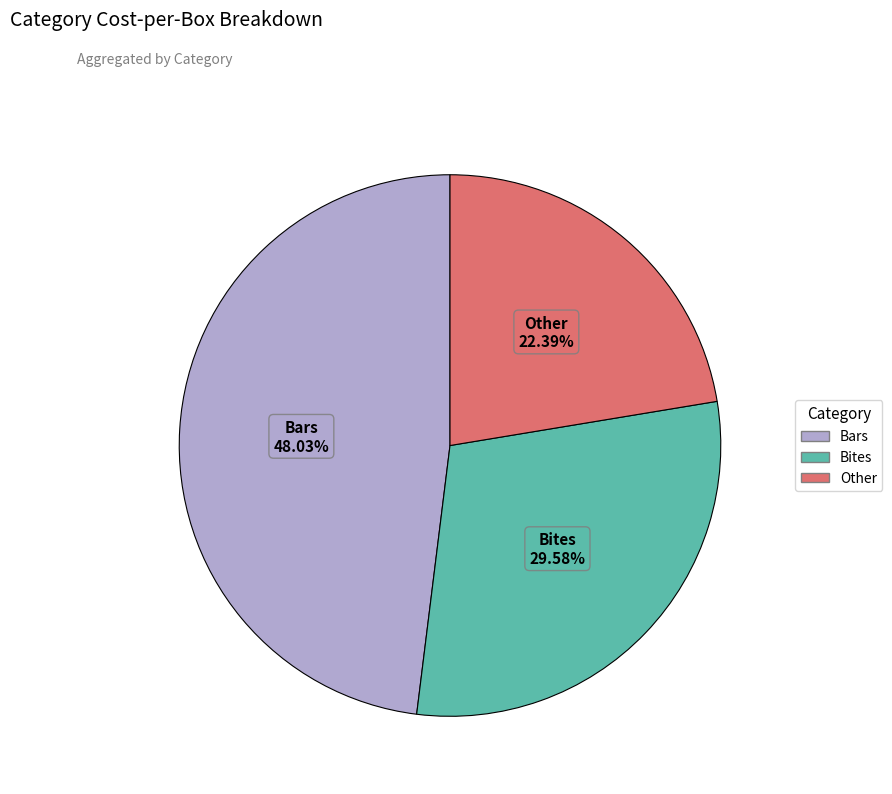

Which category has the biggest portion of the pie?

Bars